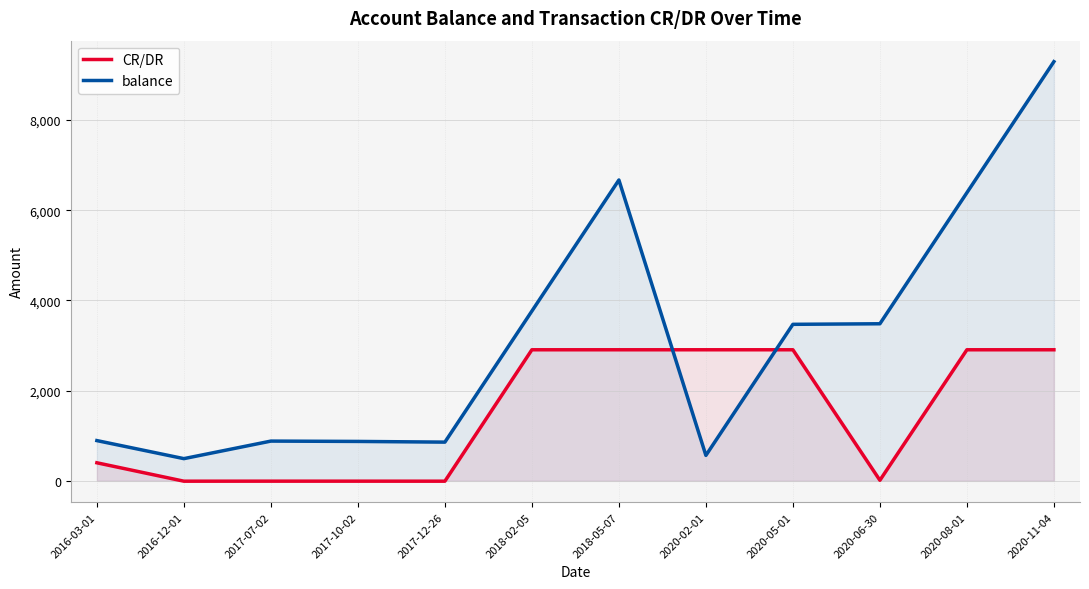

At 2018-02-05, list the series in order from largest to smallest.

balance, CR/DR